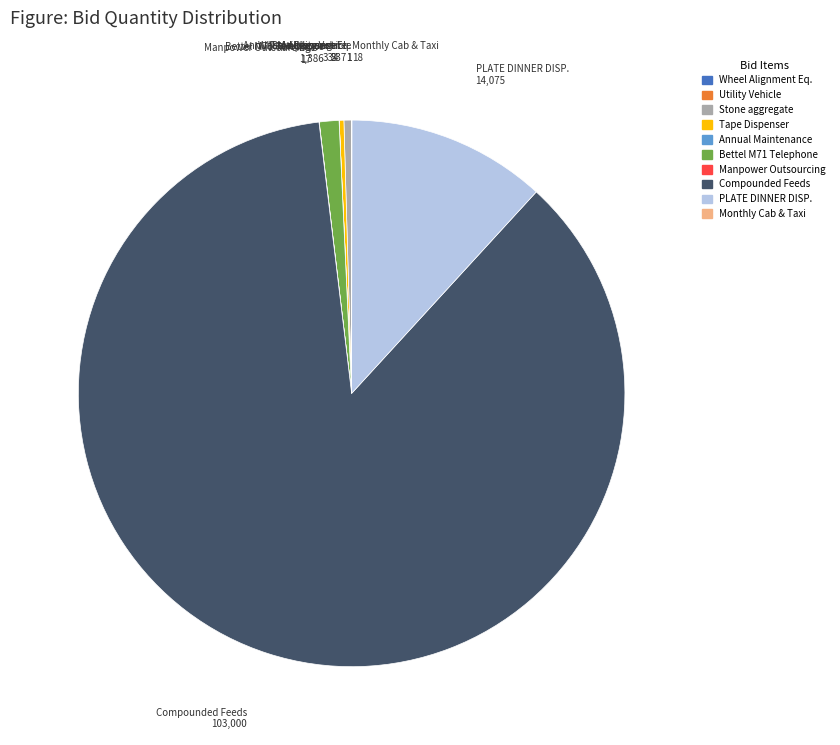

Between PLATE DINNER DISP. and Tape Dispenser, which is larger?

PLATE DINNER DISP.